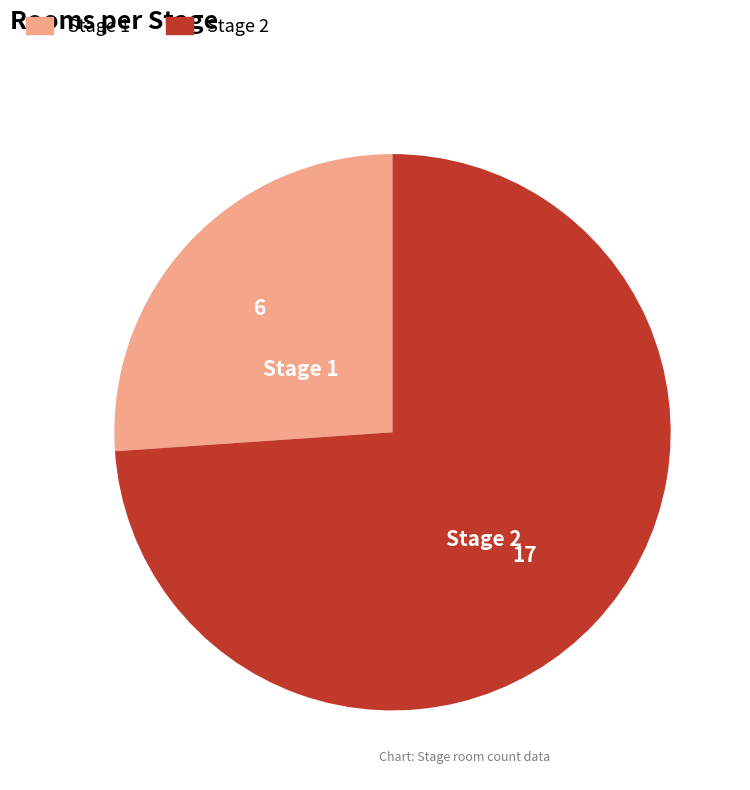

What is the ratio of the value at Stage 2 to the value at Stage 1?

2.8